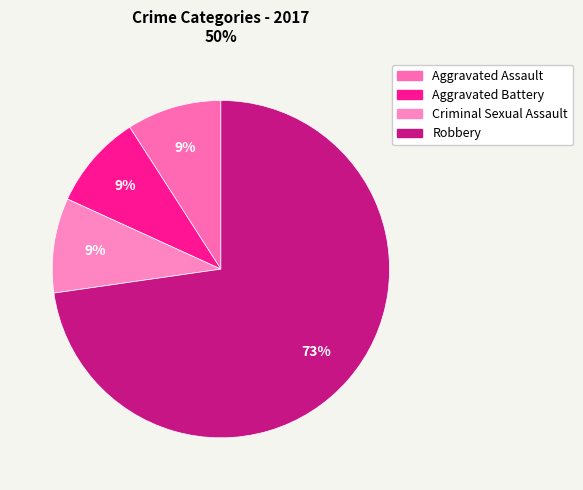

What is the ratio of the value at Aggravated Battery to the value at Robbery?

0.1